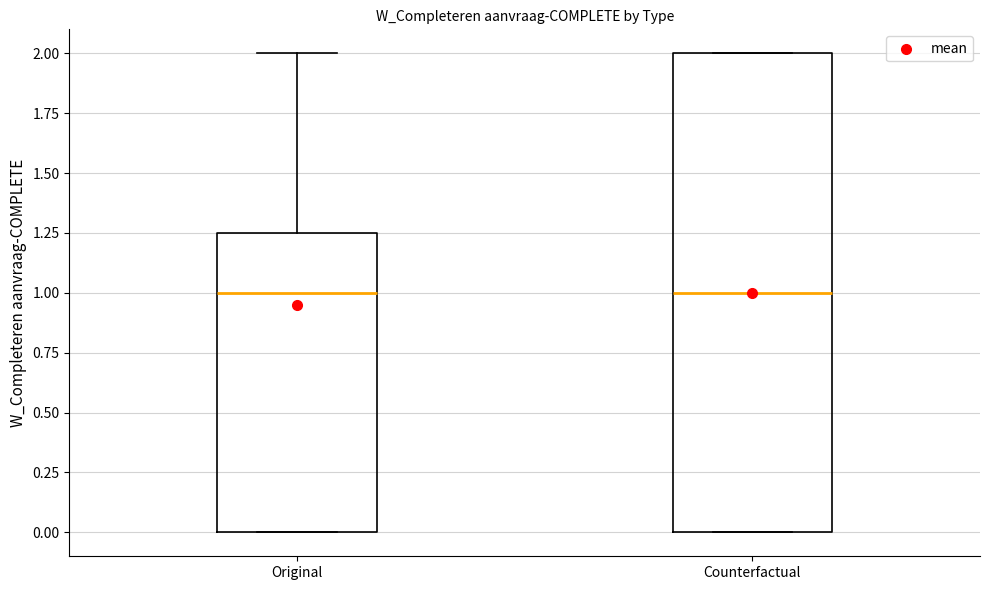

Reading left to right, transcribe this box plot: for each box, give where its median line is, the range the box spans, and where its two whiskers end, as read against the y-axis. The values are not printed on the chart, so give them approximately, as read against the axis.

Original: median 1.00, box 0.00 to 1.25, whiskers 0.00 to 2.00
Counterfactual: median 1.00, box 0.00 to 2.00, whiskers 0.00 to 2.00